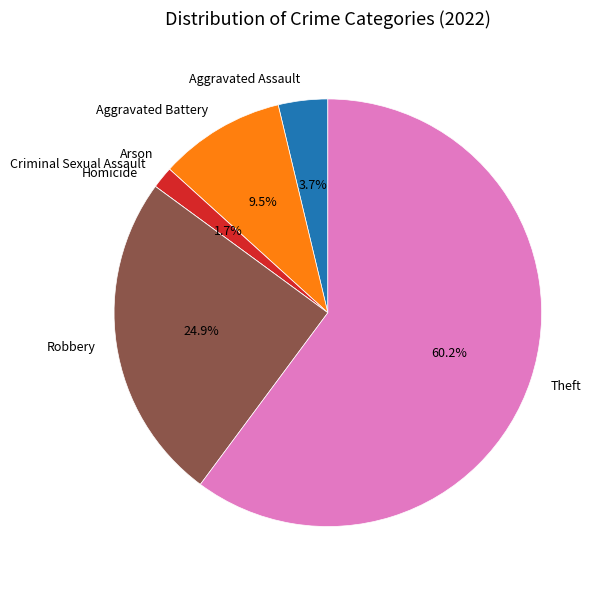

What portion of the pie excludes Aggravated Battery?

90.5%